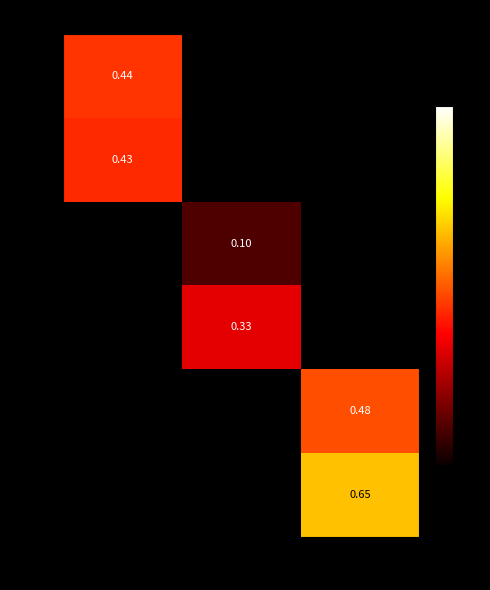

Rank the categories by wf value from highest to lowest.

a, b, w